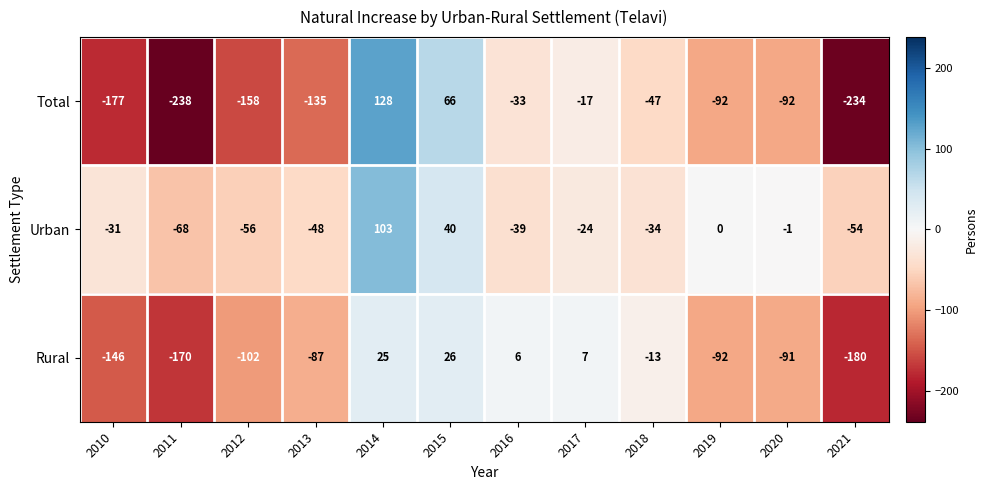

Read the Urban value at 2016.

-39